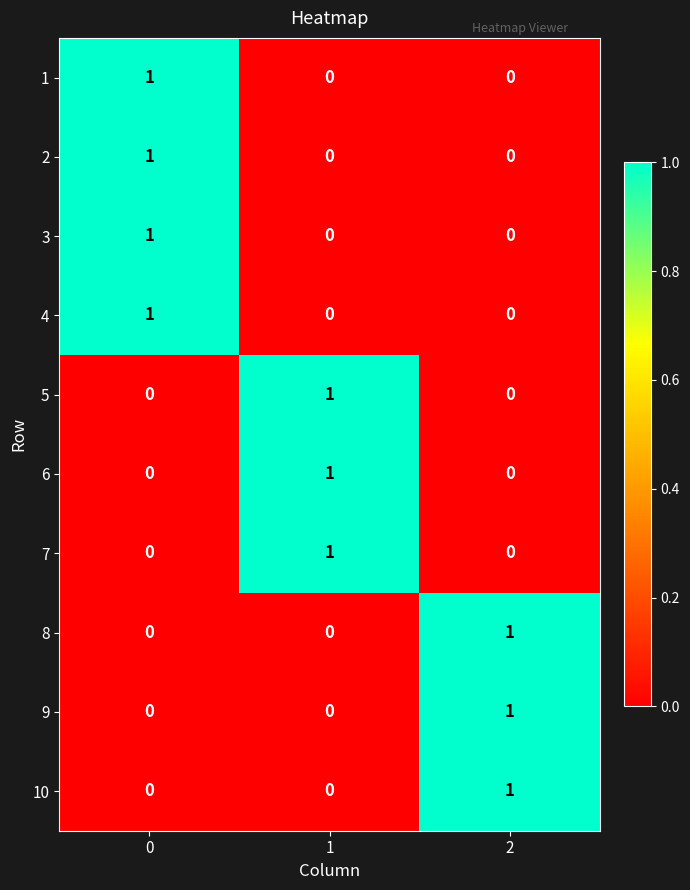

The 8 series shows 1 at 2. True or false?

True